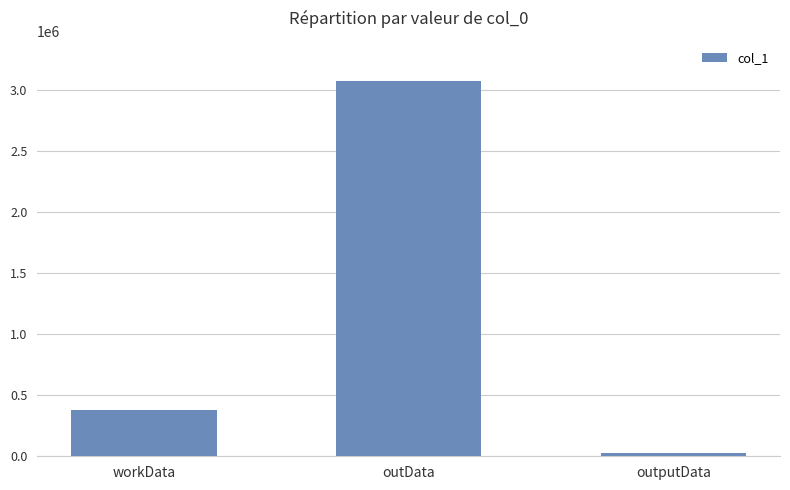

What position from the left is outputData?

3